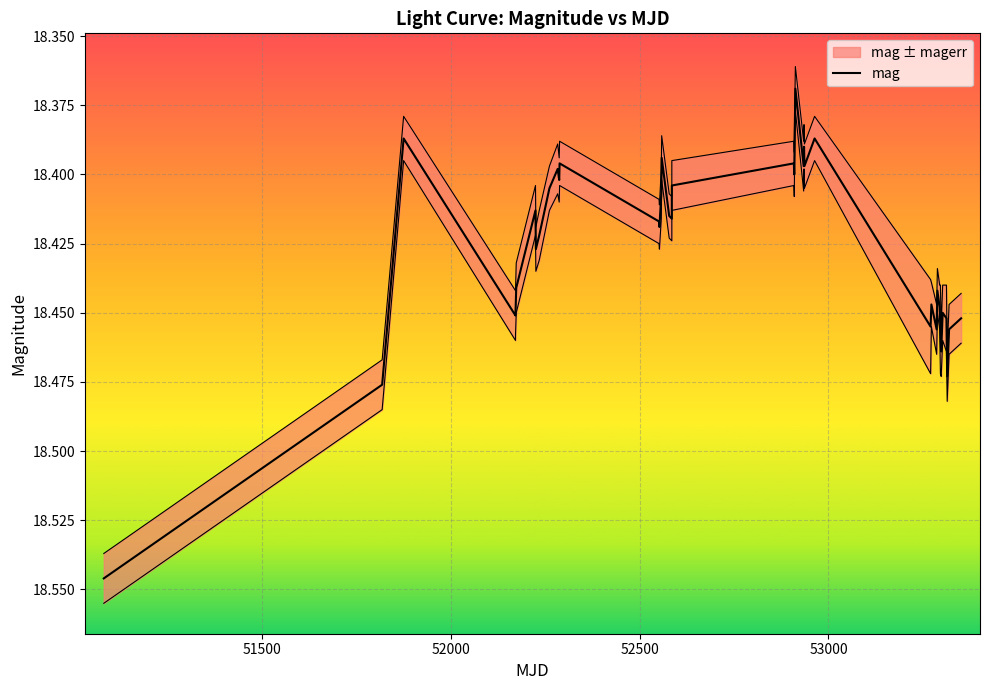

How many categories are shown in the chart?

40